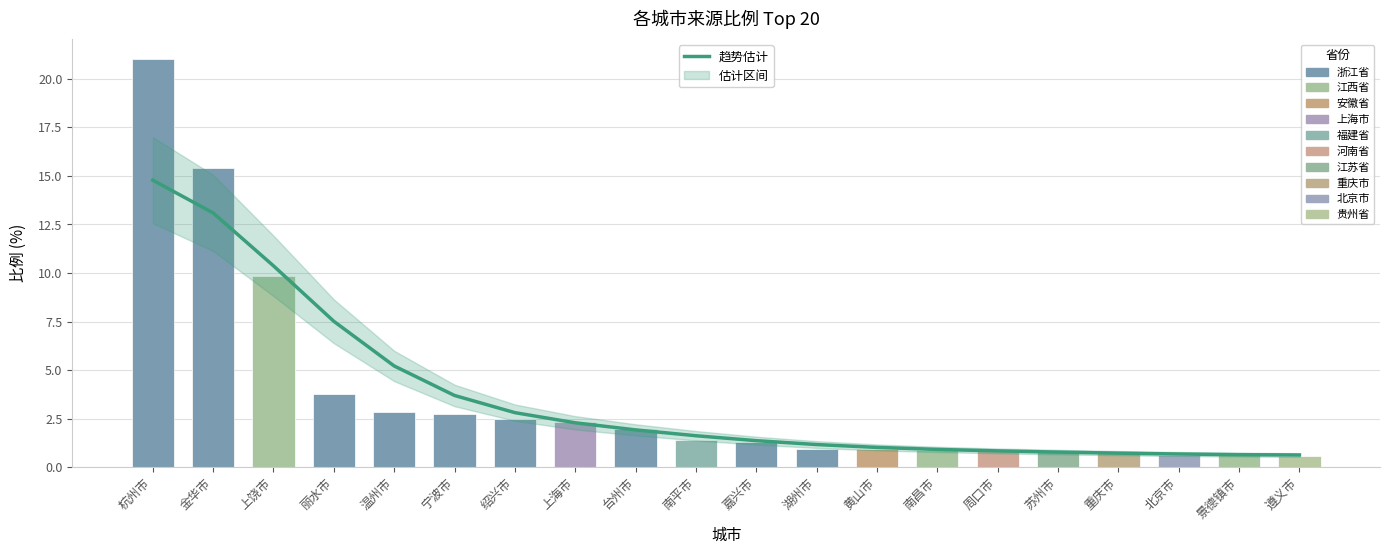

At how many categories does at least one series exceed 11?

2